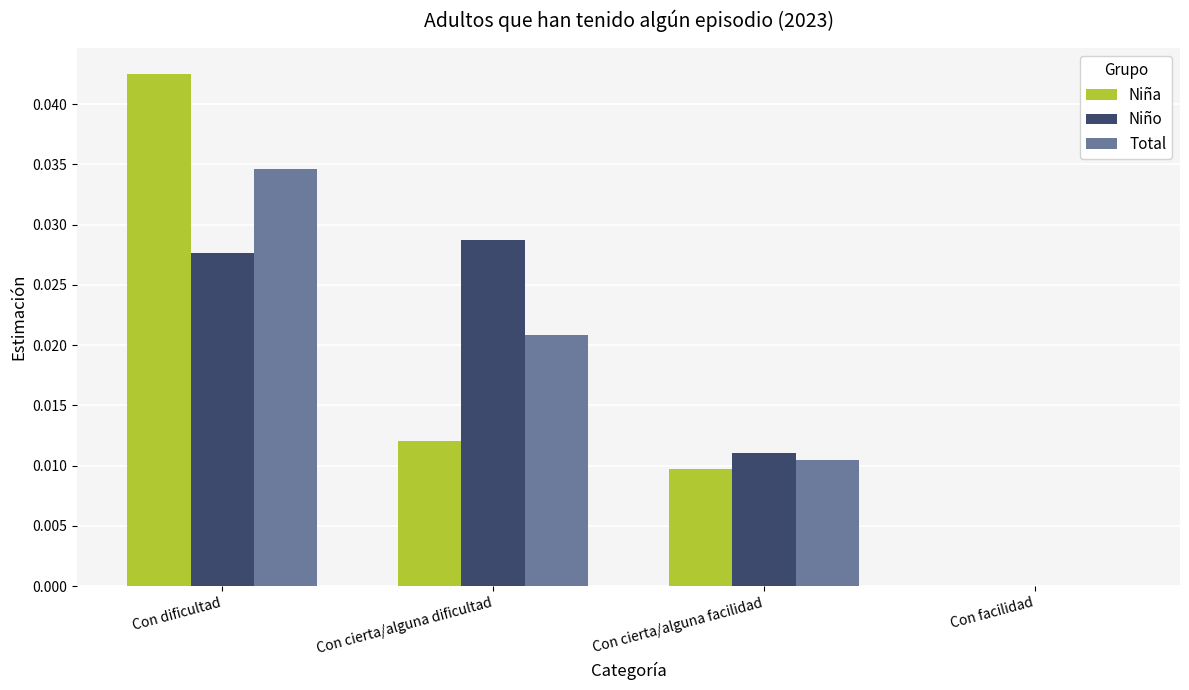

Which category has the highest value across all series?

Con dificultad